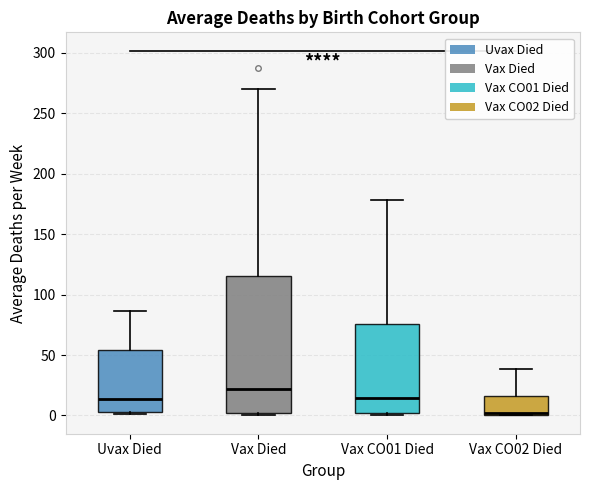

Where is the lower edge of the box for Vax CO01 Died on the y-axis? The values are not printed on the chart, so give them approximately, as read against the axis.

0